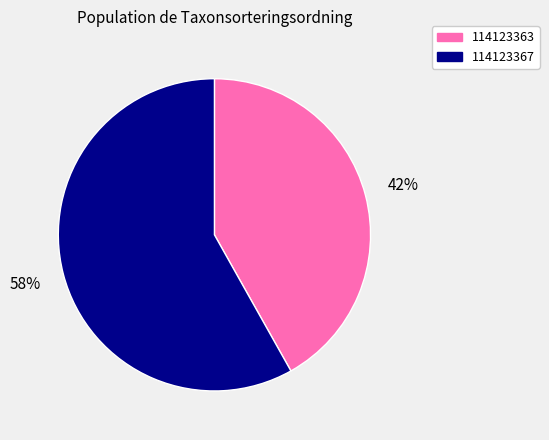

To the nearest percent, what is the average slice percentage?

50%